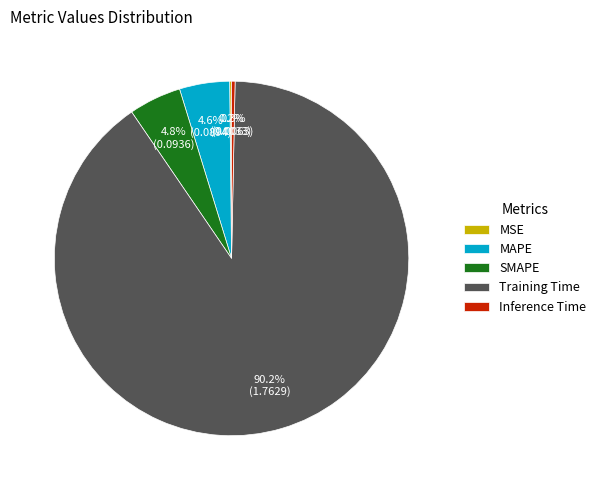

Which slice is the largest?

Training Time